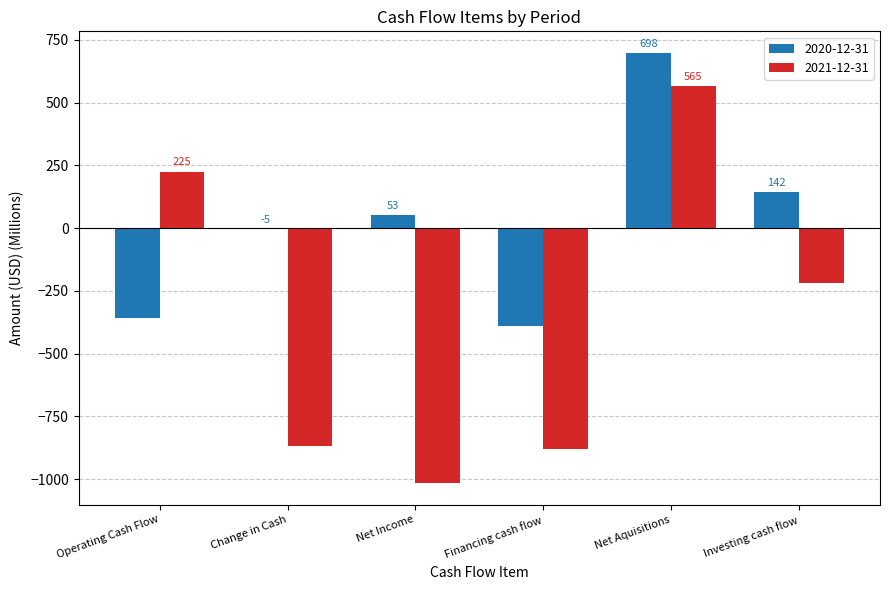

What is the maximum value shown in the chart?

698